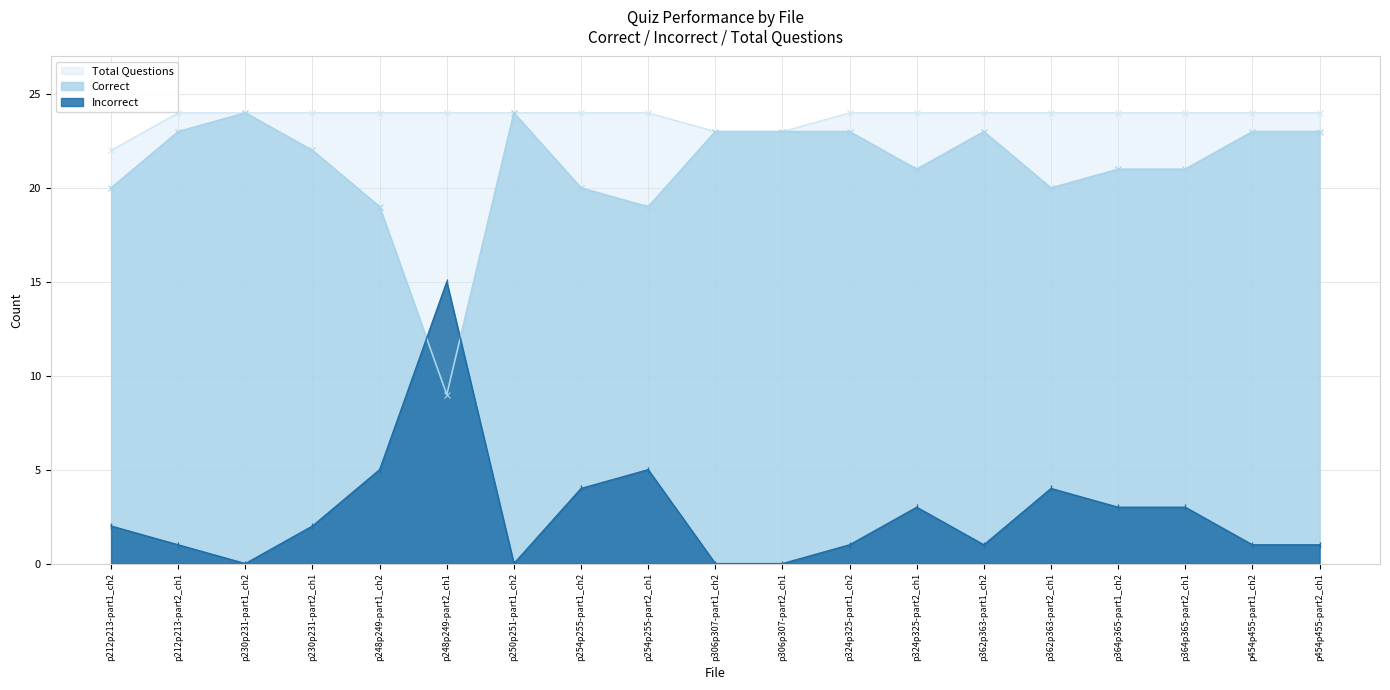

True or false: Incorrect has a value of 0 at p250p251-part1_ch2.

True